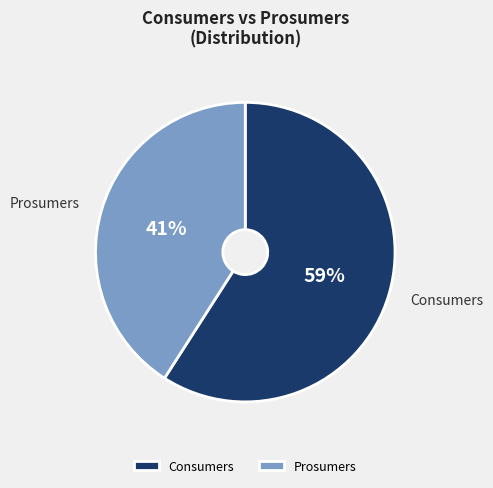

Which category has the smallest portion of the pie?

Prosumers